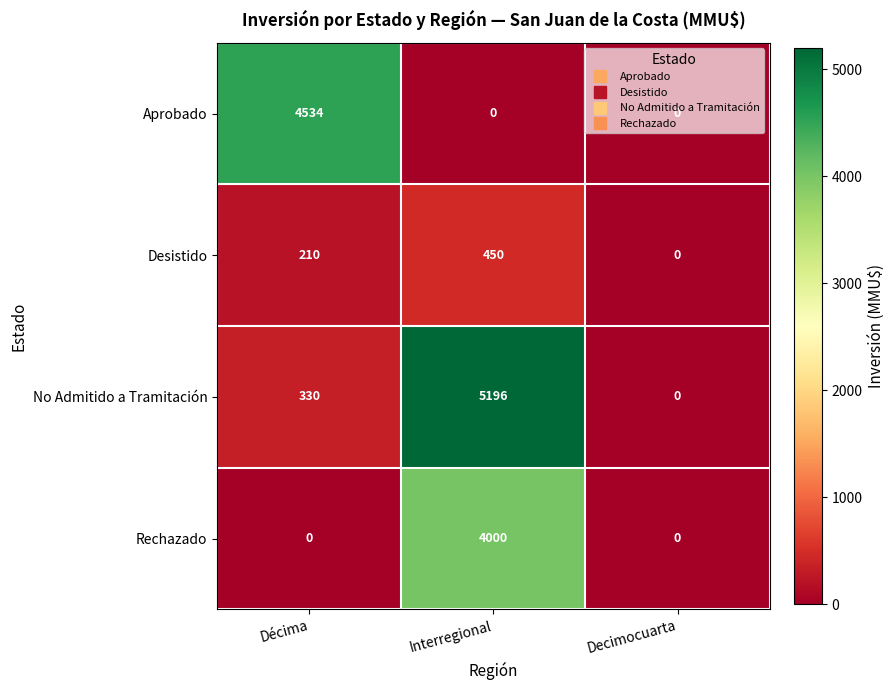

Rank the series by their maximum value, from lowest to highest.

Desistido, Rechazado, Aprobado, No Admitido a Tramitación